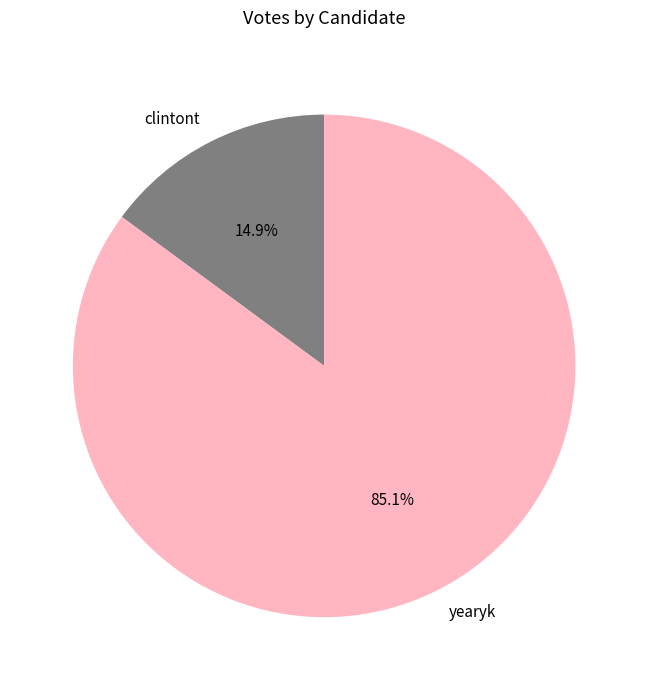

The clintont slice represents 6% of the pie. True or false?

False